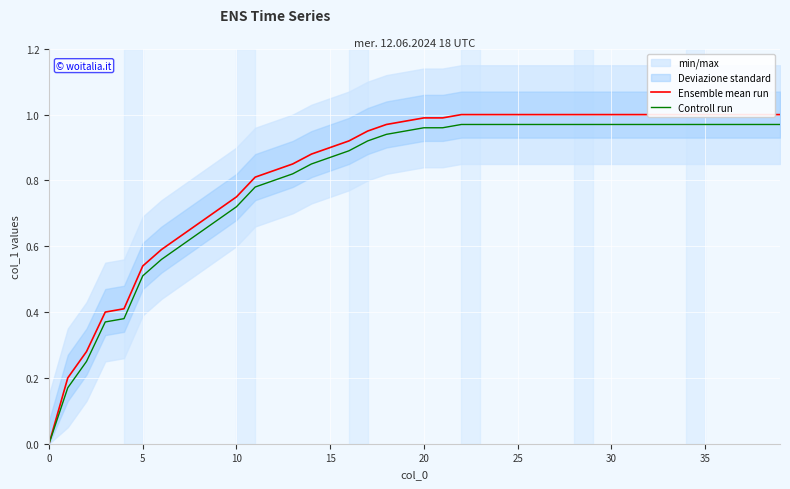

True or false: Controll run and Ensemble mean run intersect in this chart.

False